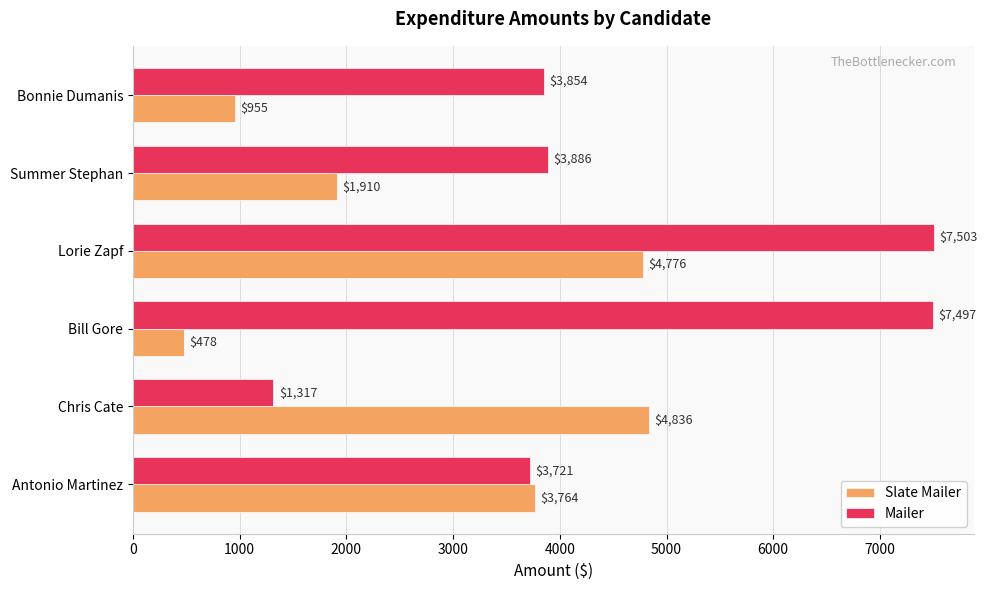

At which category is the sum across all series the highest?

Lorie Zapf